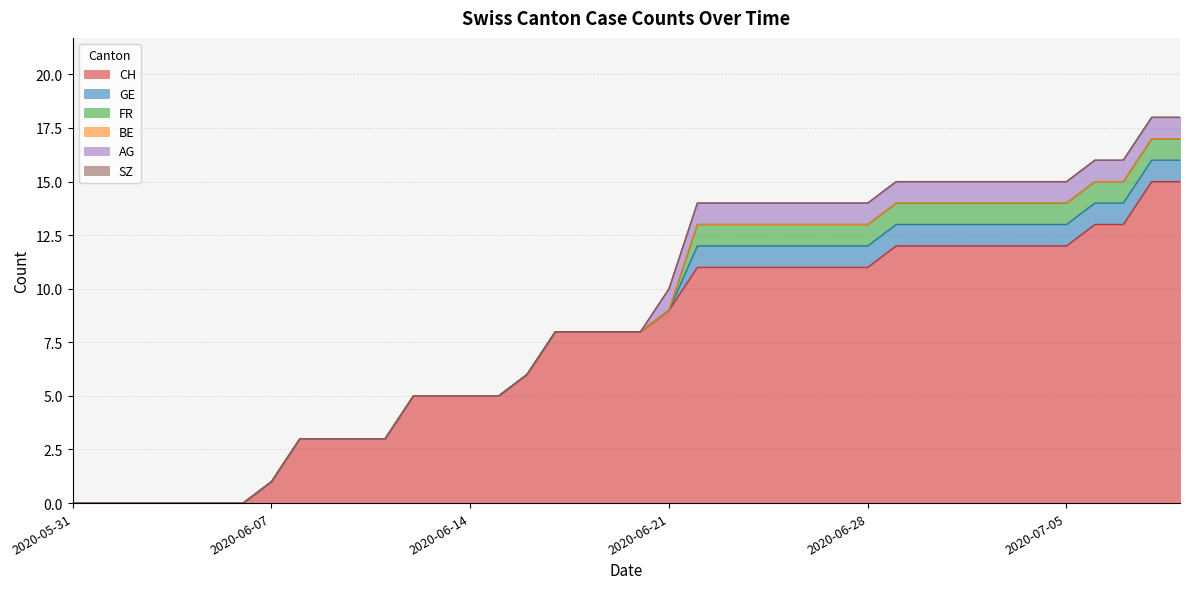

True or false: BE and FR cross at least once.

False